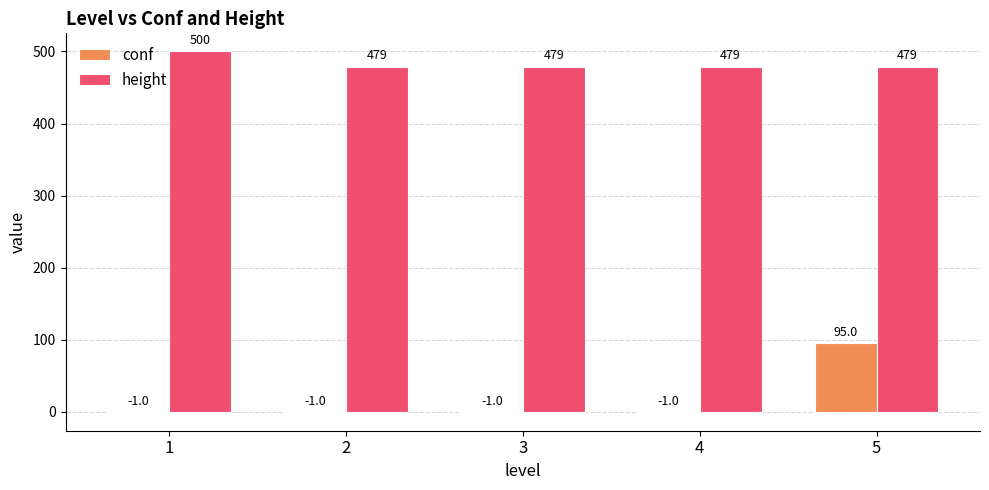

What is the greatest value displayed?

500